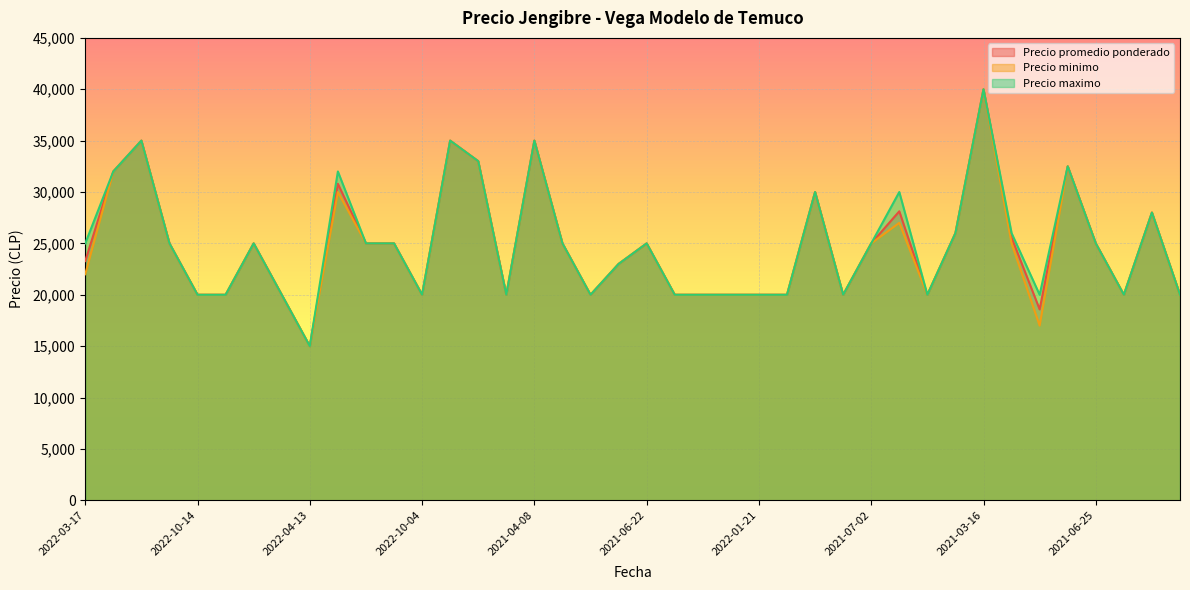

Which series has the largest total across all categories?

Precio maximo